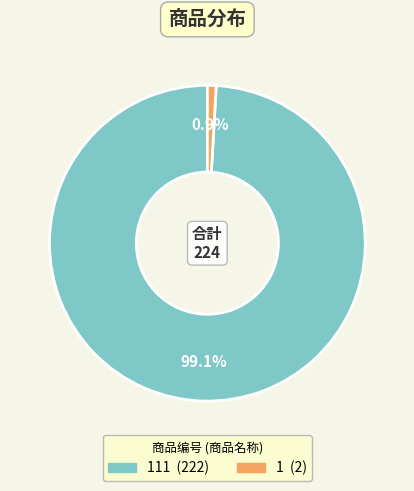

Is there a majority slice in this chart?

Yes